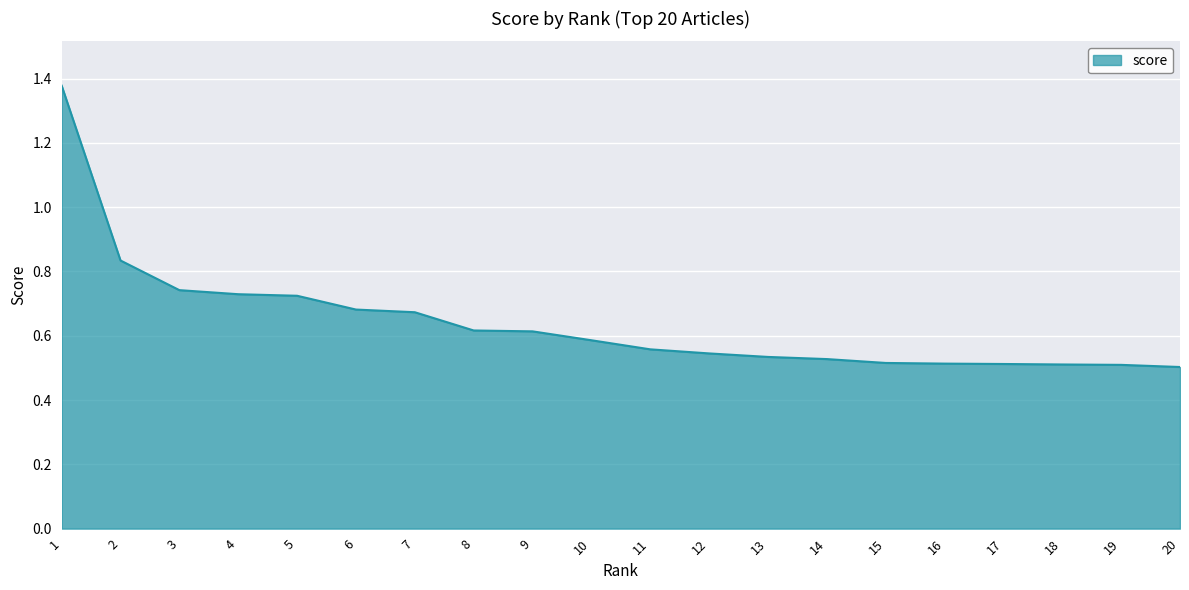

What is the difference between the maximum and minimum values?

0.9